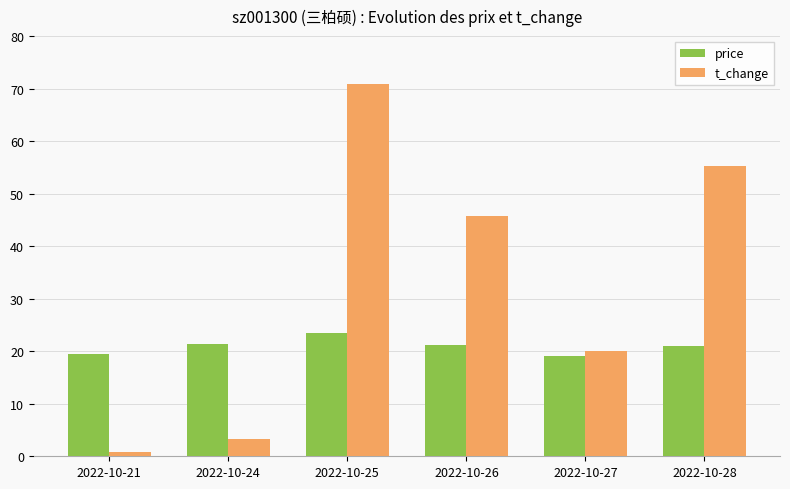

Where is t_change nearest to the value 35?

2022-10-26